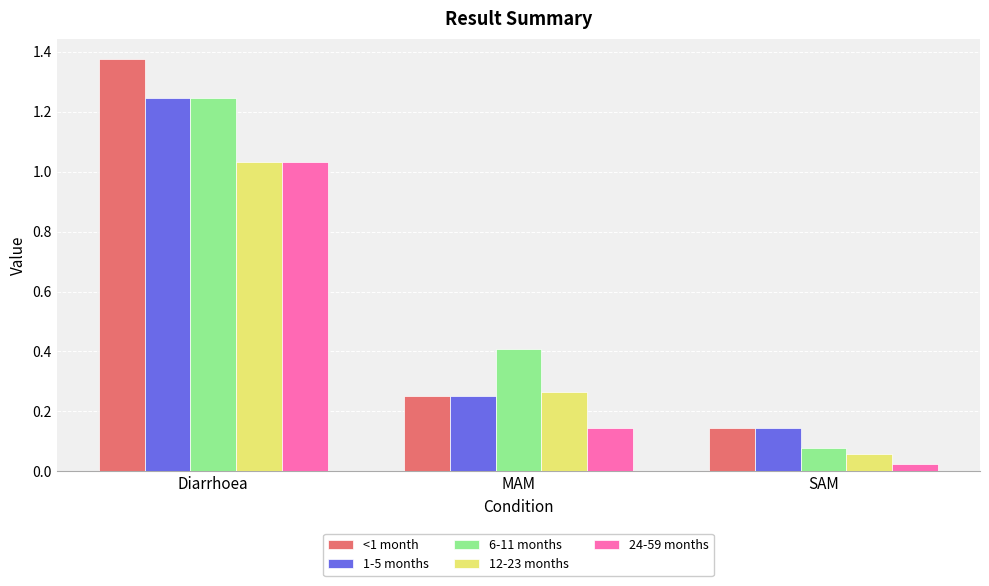

At how many categories does at least one series exceed 0?

3